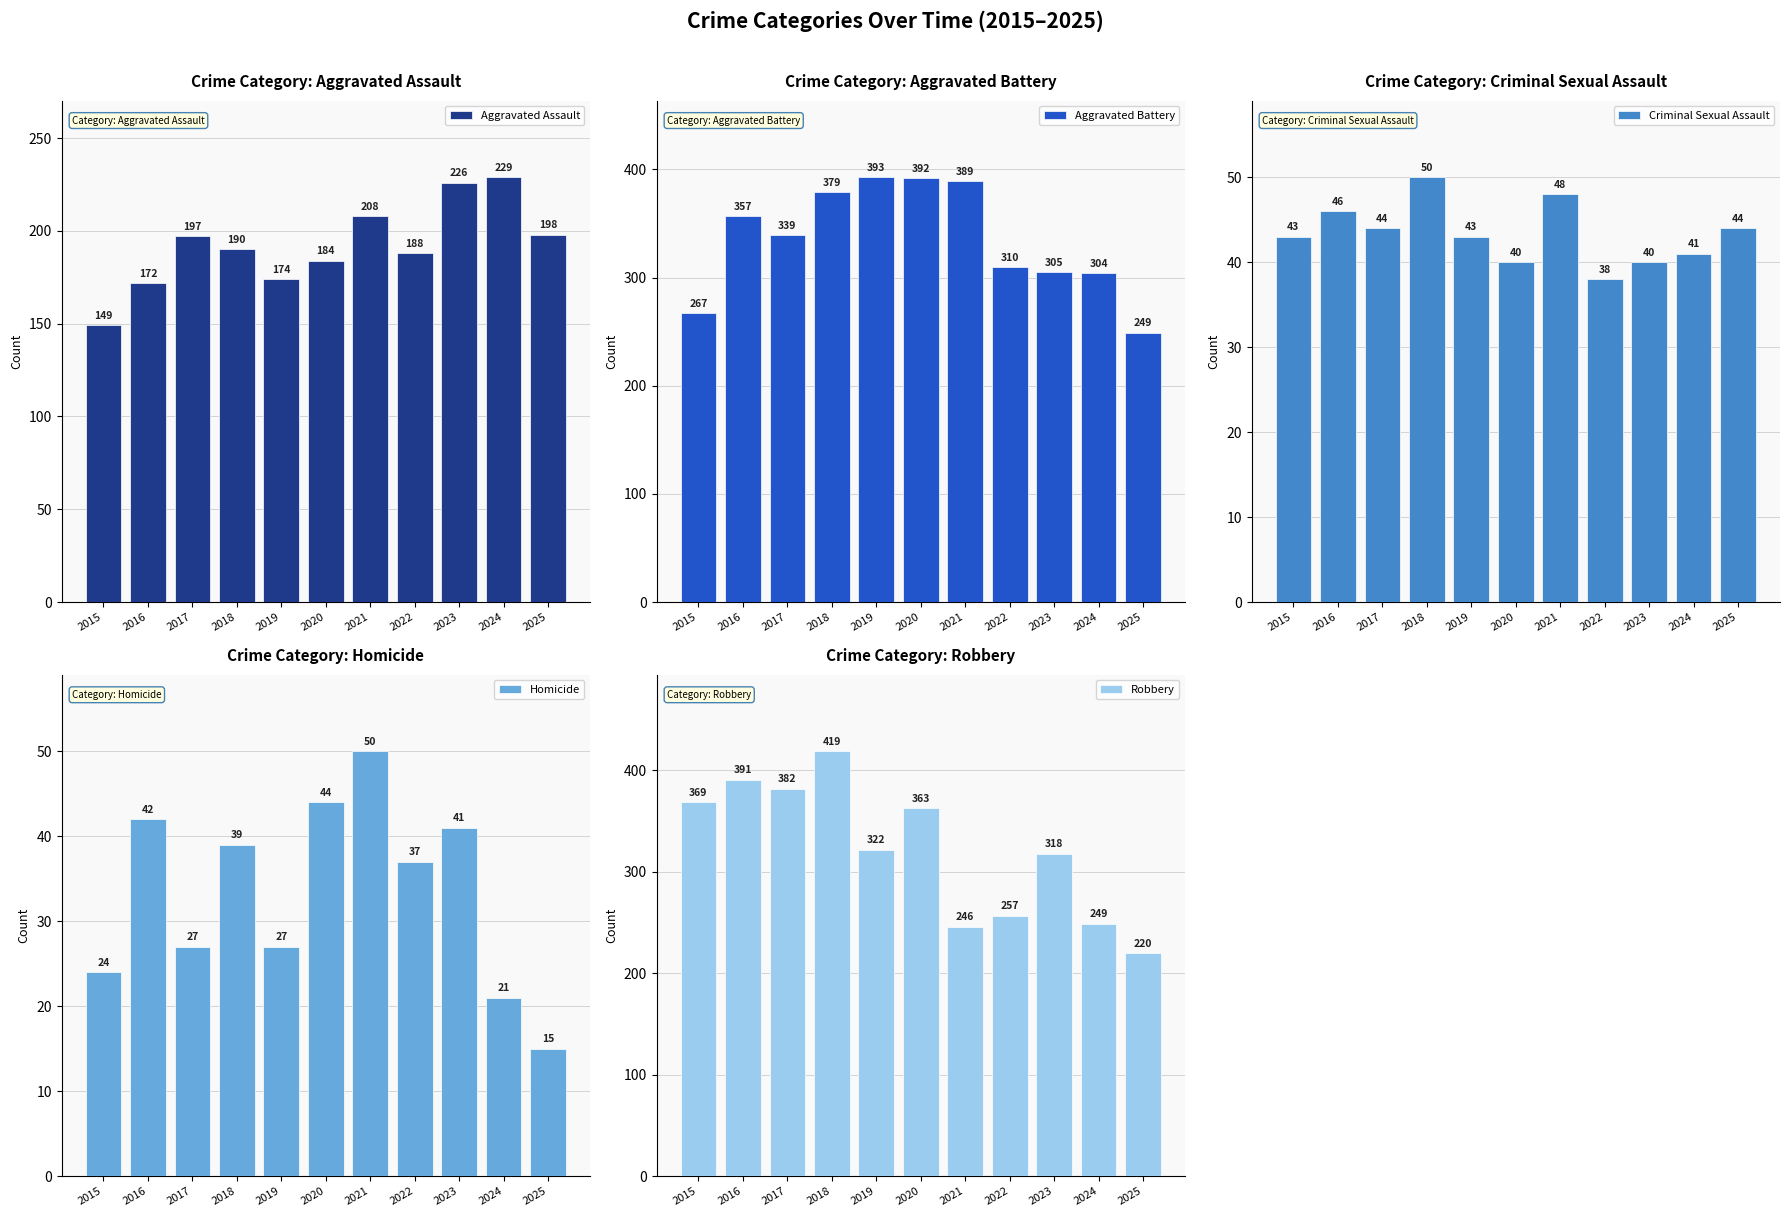

What are all the series names shown in the legend?

Aggravated Assault, Aggravated Battery, Criminal Sexual Assault, Homicide, Robbery